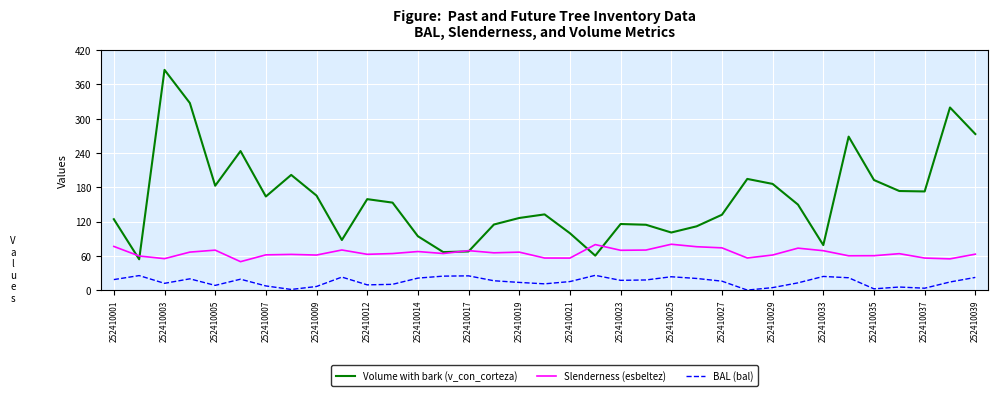

Which series has the largest range (max minus min)?

Volume with bark (v_con_corteza)